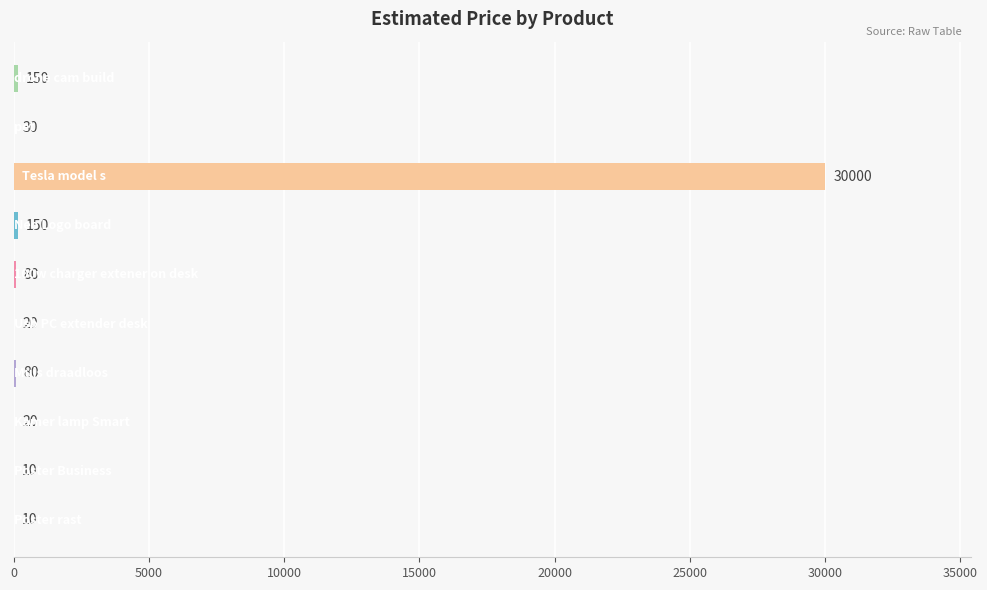

What is the greatest value displayed?

30000